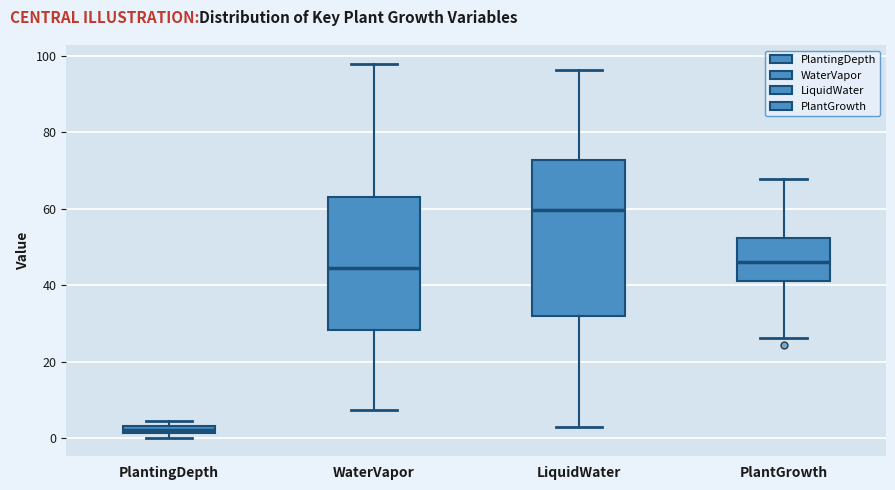

Which box has the lowest median line?

PlantingDepth